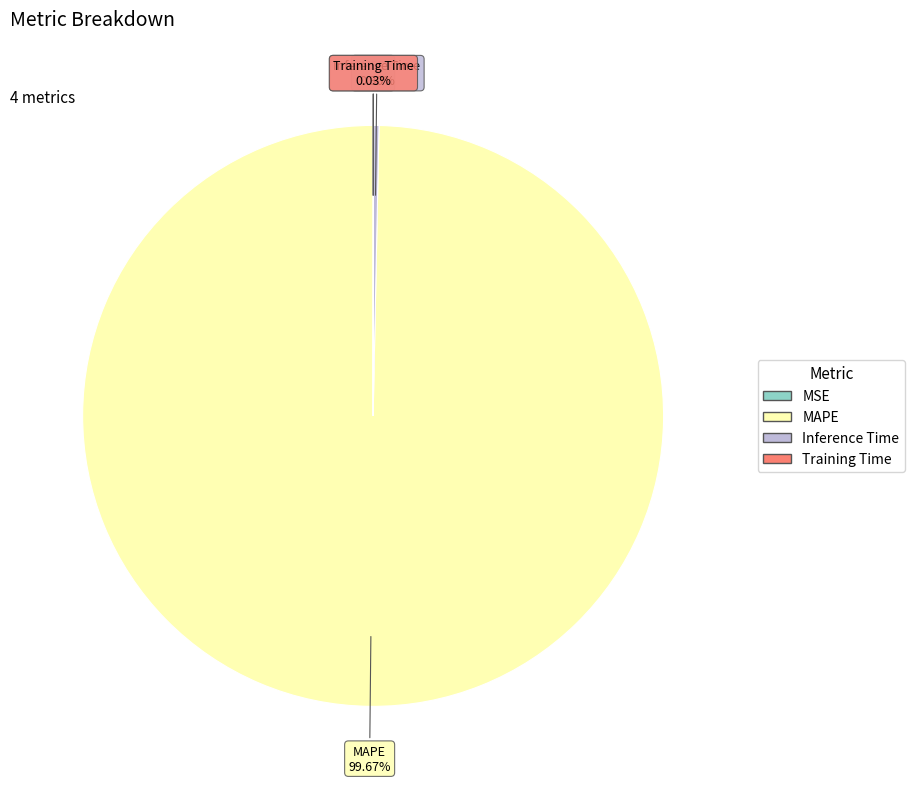

Is the sum of Inference Time and MAPE greater than half?

Yes